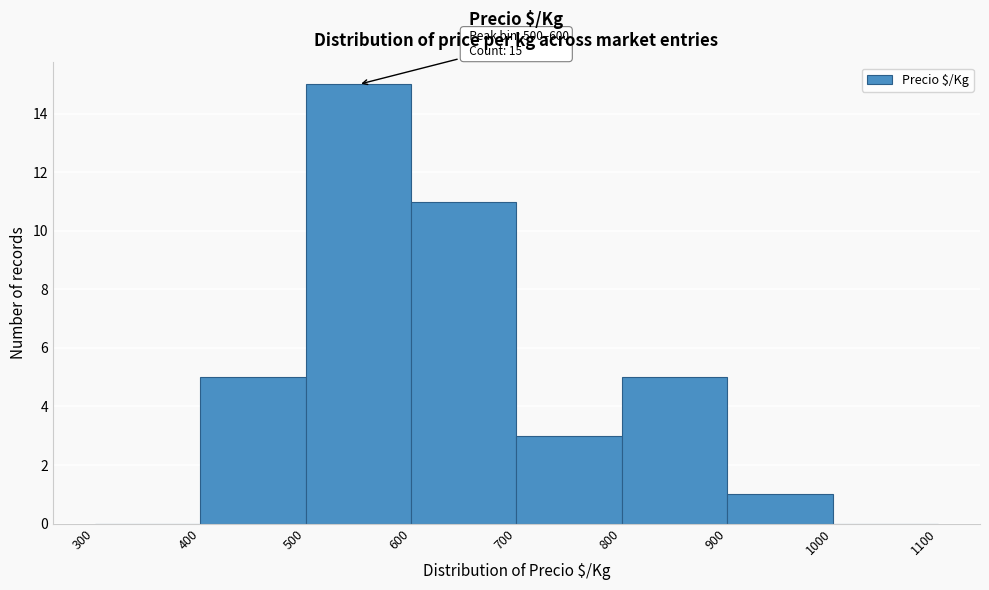

Which range on the x-axis has the tallest bar?

500 to 600